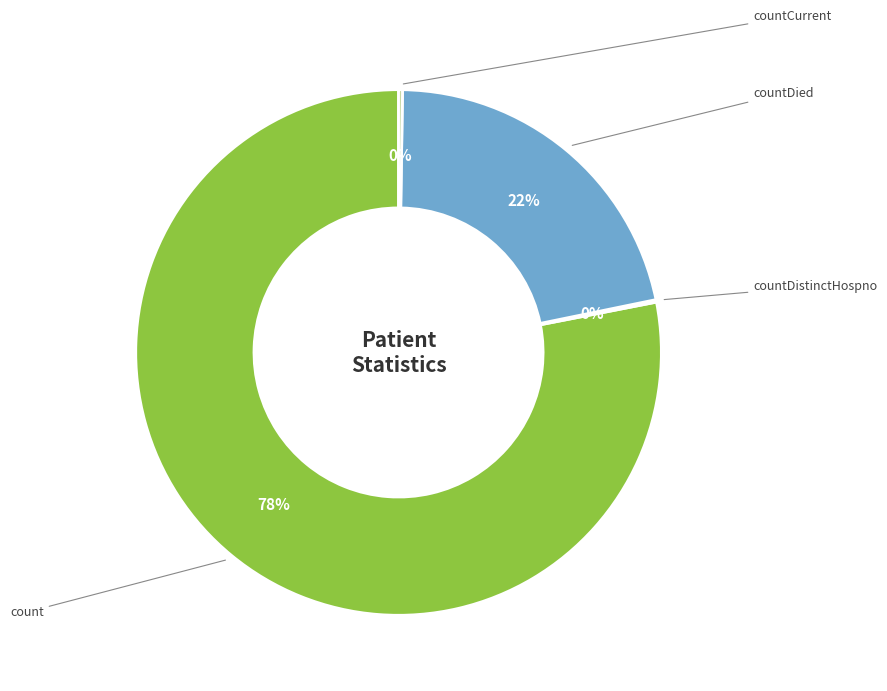

Which slice represents more than half of the pie?

count